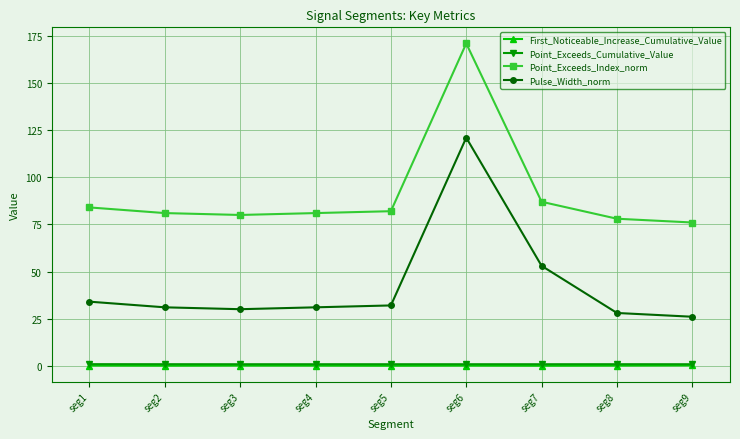

At which label does Point_Exceeds_Index_norm reach its peak?

seg6